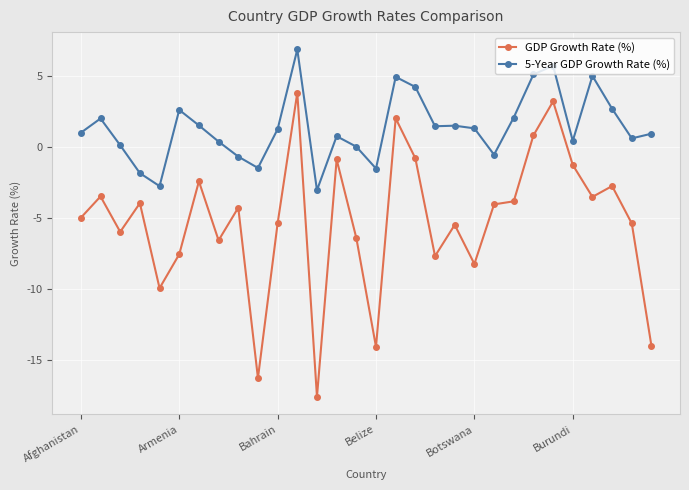

True or false: GDP Growth Rate (%) and 5-Year GDP Growth Rate (%) cross at least once.

False